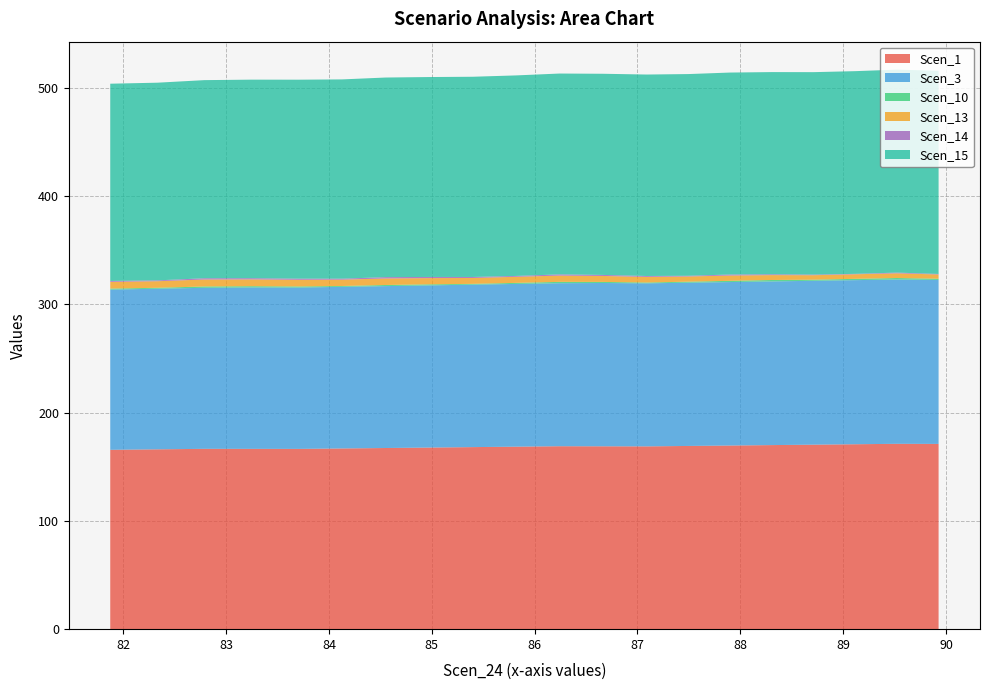

Reading left to right, transcribe all the data shown in this chart.

Scen_1: 89.92779118854757=171.1	89.52223094681429=171.2	89.116670705081=170.8	88.71111046334772=170.4	88.30555022161444=170.0	87.89998997988116=169.6	87.49442973814787=169.2	87.08886949641459=168.8	86.6660133338764=168.9	86.24315717133823=169.0	85.82030100880004=168.6	85.39744484626186=168.2	84.97458868372368=167.7	84.5517325211855=167.3	84.12887635864732=166.9	83.70602019610914=166.5	83.24793160248714=166.5	82.78984300886515=166.6	82.33175441524315=166.1	81.87366582162116=165.7
Scen_3: 89.92779118854757=151.5	89.52223094681429=151.8	89.116670705081=151.6	88.71111046334772=151.4	88.30555022161444=151.2	87.89998997988116=151.0	87.49442973814787=150.8	87.08886949641459=150.6	86.6660133338764=150.8	86.24315717133823=150.6	85.82030100880004=150.3	85.39744484626186=150.1	84.97458868372368=149.8	84.5517325211855=149.5	84.12887635864732=149.3	83.70602019610914=149.0	83.24793160248714=149.1	82.78984300886515=148.7	82.33175441524315=148.4	81.87366582162116=148.0
Scen_10: 89.92779118854757=1.1	89.52223094681429=1.4	89.116670705081=1.2	88.71111046334772=1.0	88.30555022161444=1.3	87.89998997988116=1.1	87.49442973814787=0.9	87.08886949641459=0.8	86.6660133338764=1.0	86.24315717133823=1.2	85.82030100880004=1.0	85.39744484626186=0.7	84.97458868372368=1.0	84.5517325211855=1.0	84.12887635864732=0.8	83.70602019610914=1.0	83.24793160248714=1.1	82.78984300886515=1.2	82.33175441524315=0.8	81.87366582162116=1.0
Scen_13: 89.92779118854757=3.9	89.52223094681429=4.3	89.116670705081=4.2	88.71111046334772=4.1	88.30555022161444=4.5	87.89998997988116=4.9	87.49442973814787=4.8	87.08886949641459=5.2	86.6660133338764=5.5	86.24315717133823=5.8	85.82030100880004=5.6	85.39744484626186=5.4	84.97458868372368=5.7	84.5517325211855=6.0	84.12887635864732=5.9	83.70602019610914=6.2	83.24793160248714=6.3	82.78984300886515=6.4	82.33175441524315=6.1	81.87366582162116=6.2
Scen_14: 89.92779118854757=0.5	89.52223094681429=0.7	89.116670705081=0.4	88.71111046334772=0.6	88.30555022161444=0.8	87.89998997988116=0.9	87.49442973814787=0.6	87.08886949641459=0.8	86.6660133338764=1.0	86.24315717133823=1.1	85.82030100880004=0.8	85.39744484626186=0.9	84.97458868372368=1.1	84.5517325211855=1.2	84.12887635864732=0.9	83.70602019610914=1.0	83.24793160248714=1.1	82.78984300886515=1.2	82.33175441524315=0.8	81.87366582162116=0.8
Scen_15: 89.92779118854757=187.7	89.52223094681429=187.5	89.116670705081=187.2	88.71111046334772=187.0	88.30555022161444=186.8	87.89998997988116=186.5	87.49442973814787=186.3	87.08886949641459=186.1	86.6660133338764=185.8	86.24315717133823=185.5	85.82030100880004=185.2	85.39744484626186=184.9	84.97458868372368=184.6	84.5517325211855=184.4	84.12887635864732=184.1	83.70602019610914=183.8	83.24793160248714=183.4	82.78984300886515=183.0	82.33175441524315=182.6	81.87366582162116=182.2